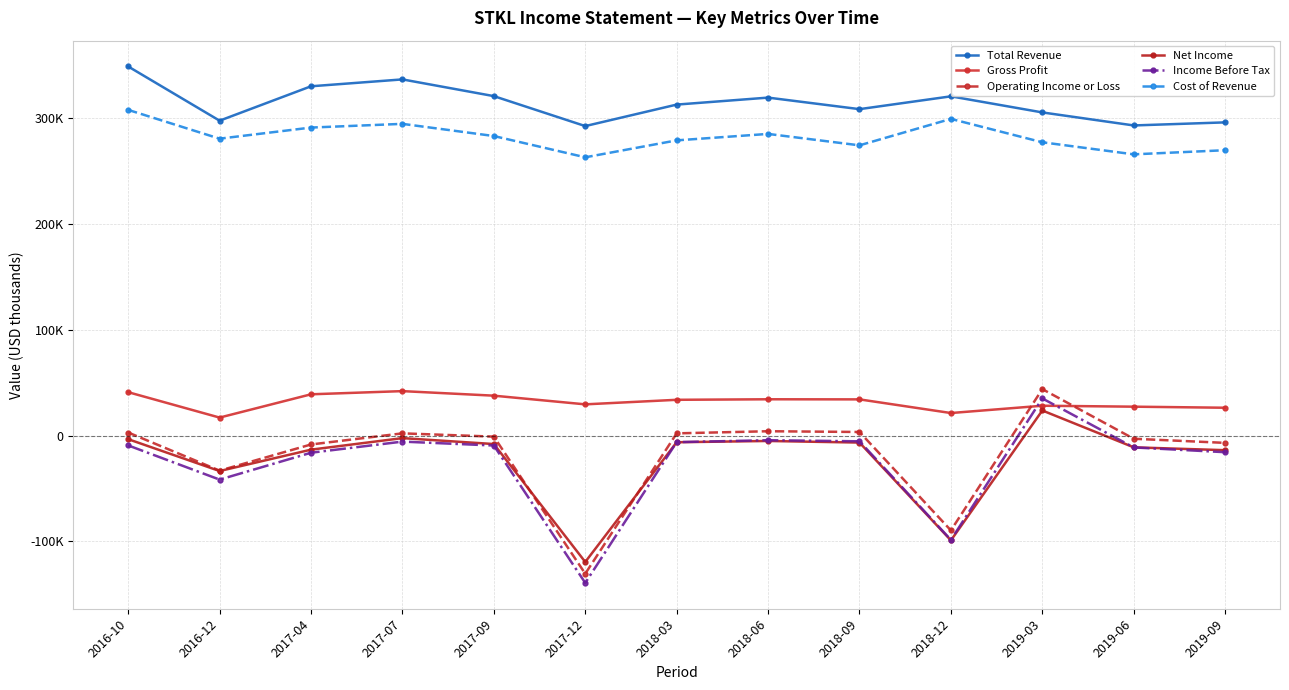

Reading left to right, list all the values displayed in this chart.

Total Revenue: 2016-10=348700	2016-12=297500	2017-04=330000	2017-07=336500	2017-09=320700	2017-12=292400	2018-03=312700	2018-06=319300	2018-09=308400	2018-12=320500	2019-03=305300	2019-06=293000	2019-09=295900
Gross Profit: 2016-10=41000	2016-12=17000	2017-04=39000	2017-07=42000	2017-09=37700	2017-12=29500	2018-03=33800	2018-06=34300	2018-09=34200	2018-12=21300	2019-03=28200	2019-06=27300	2019-09=26300
Operating Income or Loss: 2016-10=2900	2016-12=-33100	2017-04=-8400	2017-07=2100	2017-09=-1000	2017-12=-130500	2018-03=2100	2018-06=4100	2018-09=3400	2018-12=-89600	2019-03=43900	2019-06=-3000	2019-09=-6900
Net Income: 2016-10=-3400	2016-12=-33500	2017-04=-13300	2017-07=-2400	2017-09=-8000	2017-12=-119400	2018-03=-6300	2018-06=-5100	2018-09=-6600	2018-12=-99000	2019-03=23700	2019-06=-11100	2019-09=-13800
Income Before Tax: 2016-10=-9300	2016-12=-41600	2017-04=-16200	2017-07=-5700	2017-09=-9400	2017-12=-139200	2018-03=-6200	2018-06=-4400	2018-09=-5400	2018-12=-98500	2019-03=35100	2019-06=-11200	2019-09=-15700
Cost of Revenue: 2016-10=307700	2016-12=280500	2017-04=291000	2017-07=294500	2017-09=283000	2017-12=262900	2018-03=278900	2018-06=285000	2018-09=274200	2018-12=299200	2019-03=277100	2019-06=265700	2019-09=269600